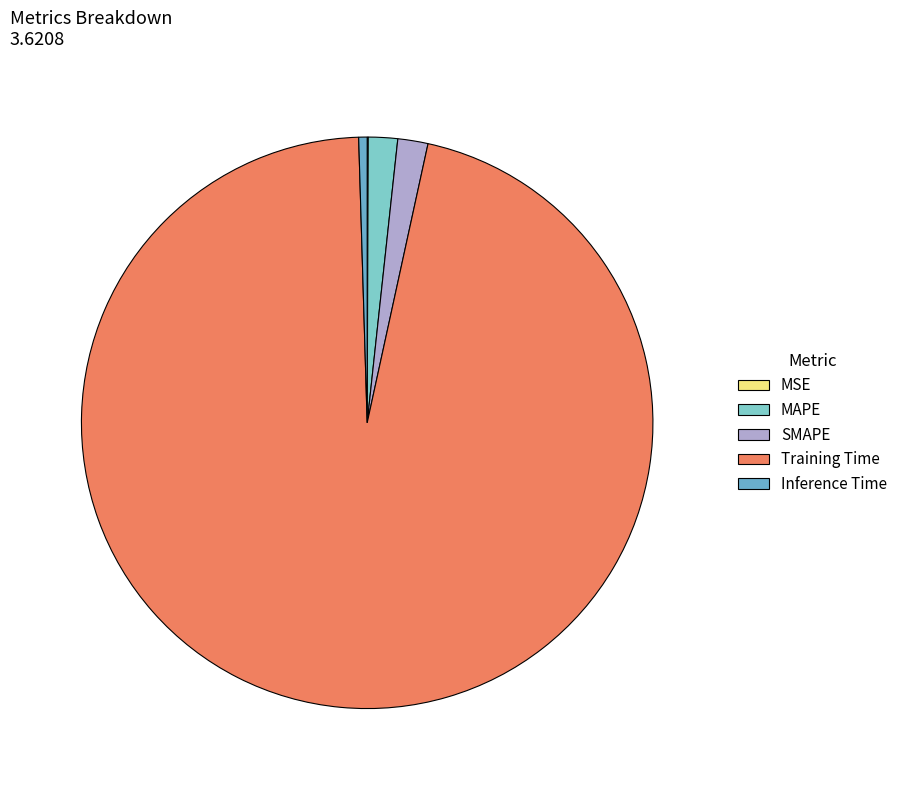

To the nearest percent, what percentage of the pie is MAPE?

2%